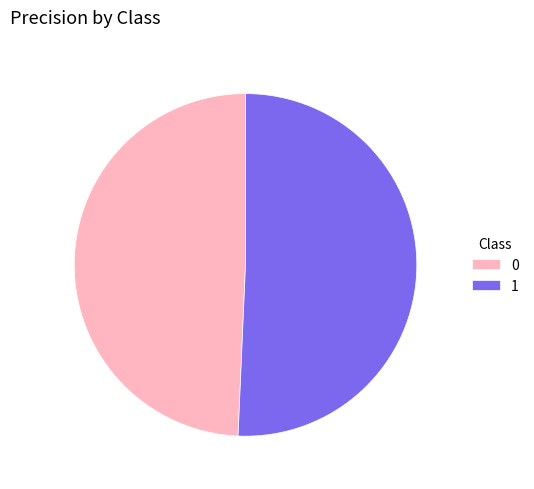

Combined, do 1 and 0 account for over 50%?

Yes